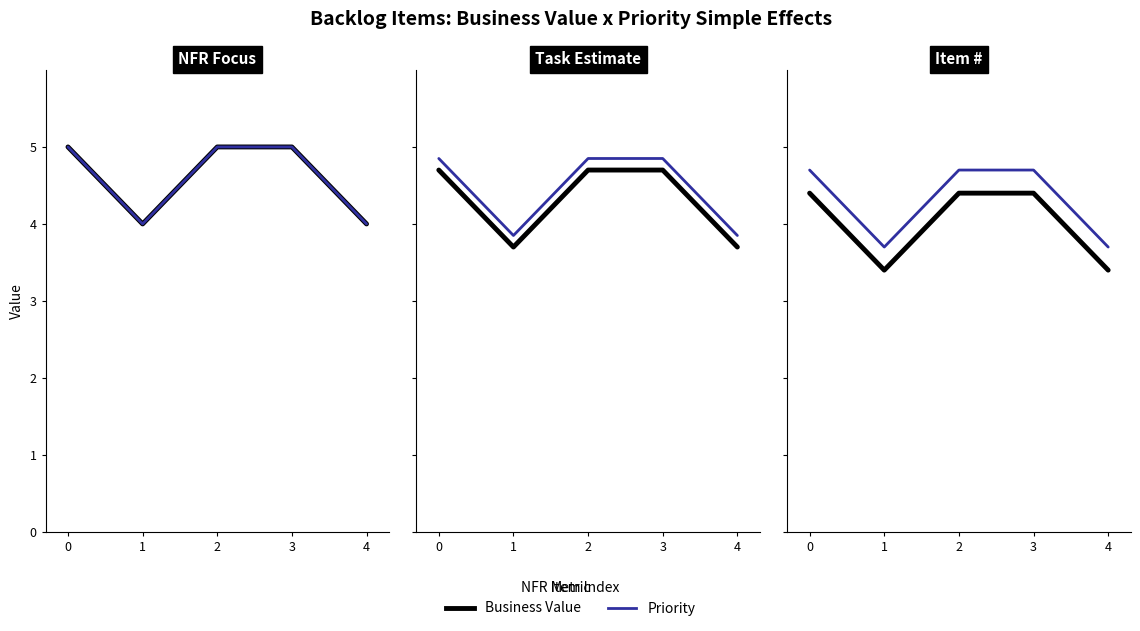

Does the chart display data point markers on the line(s)?

No